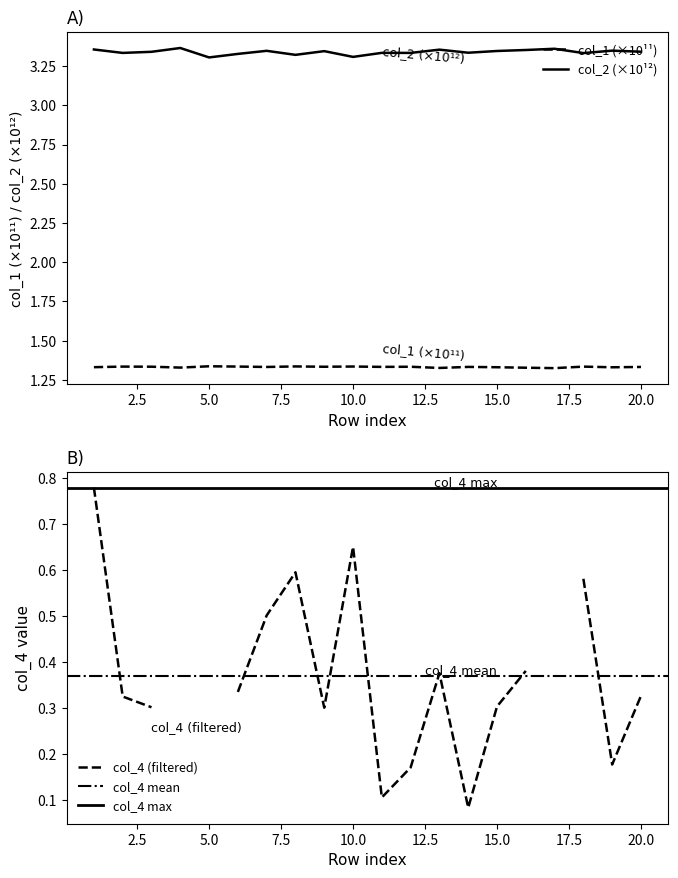

What is the value of the col_1 point at the 6th from the left?

1.3